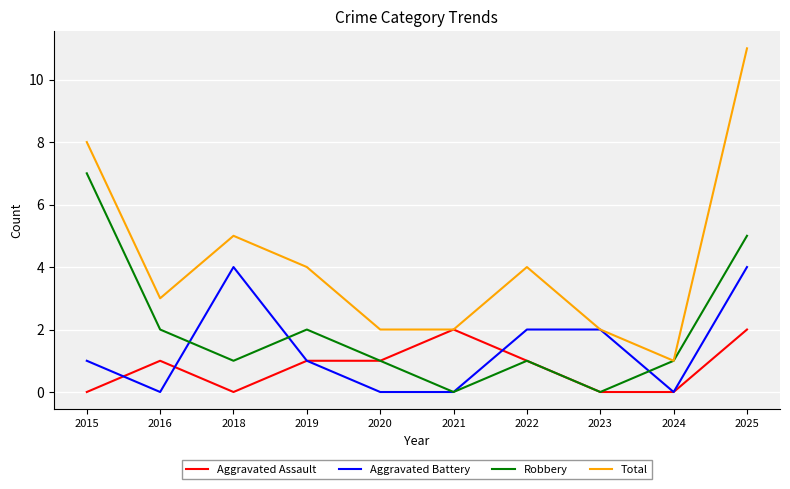

After their last crossing, which series has the higher values: Robbery or Aggravated Battery?

Robbery